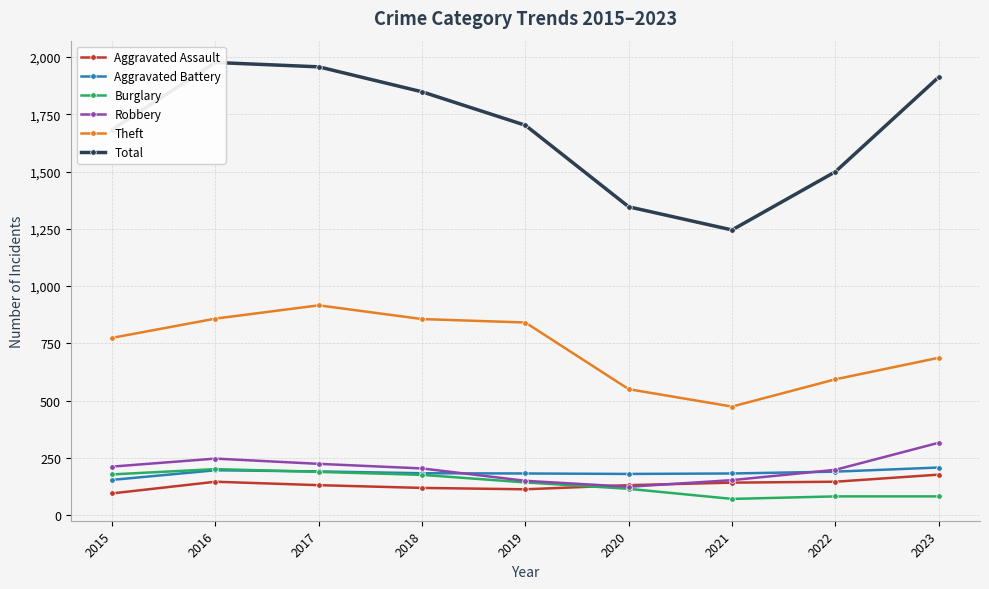

Where does the Total series first go above 1702?

2016